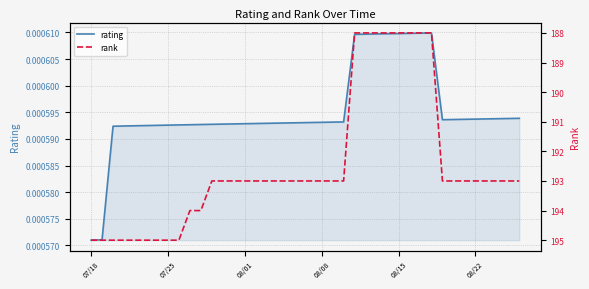

True or false: rank has more than 2 interior local peaks.

False